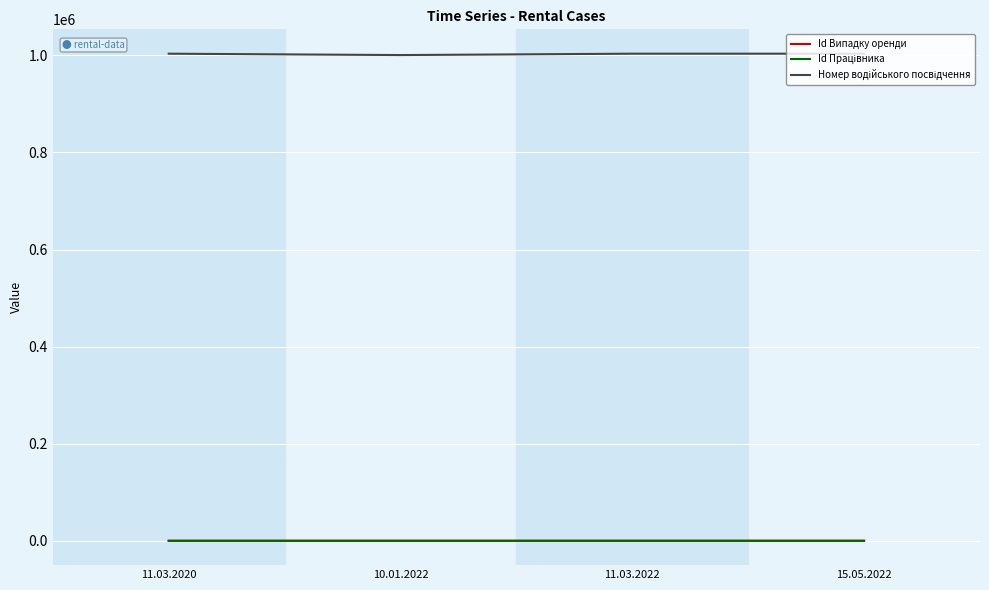

How many lines are shown in the chart?

3